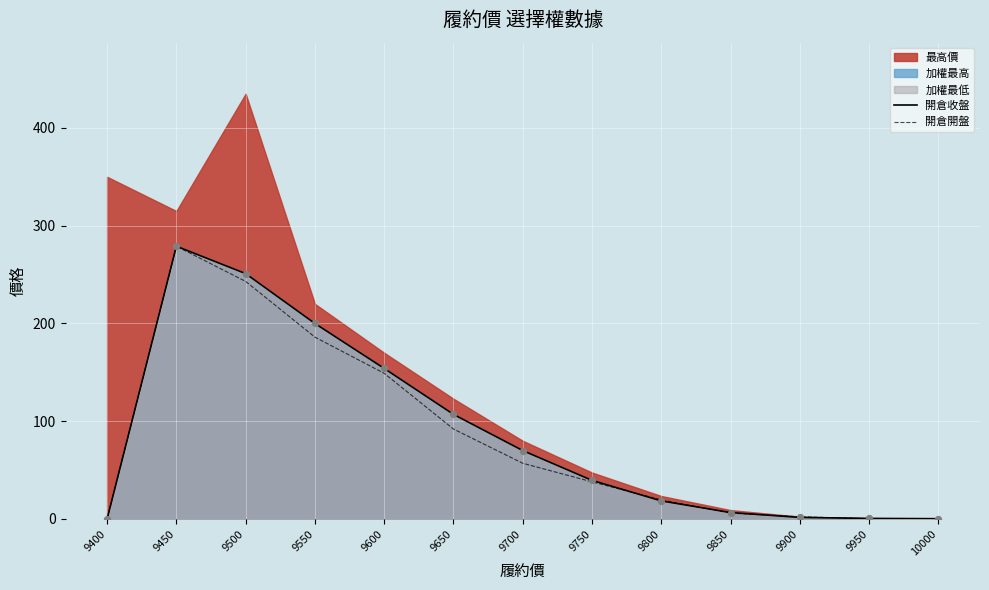

Which series has the largest total across all categories?

開倉收盤